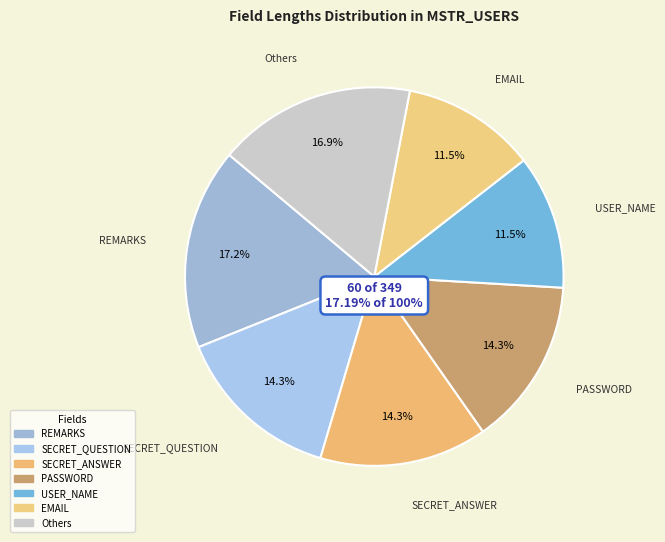

To the nearest percent, what percentage of the pie is EMAIL?

11%